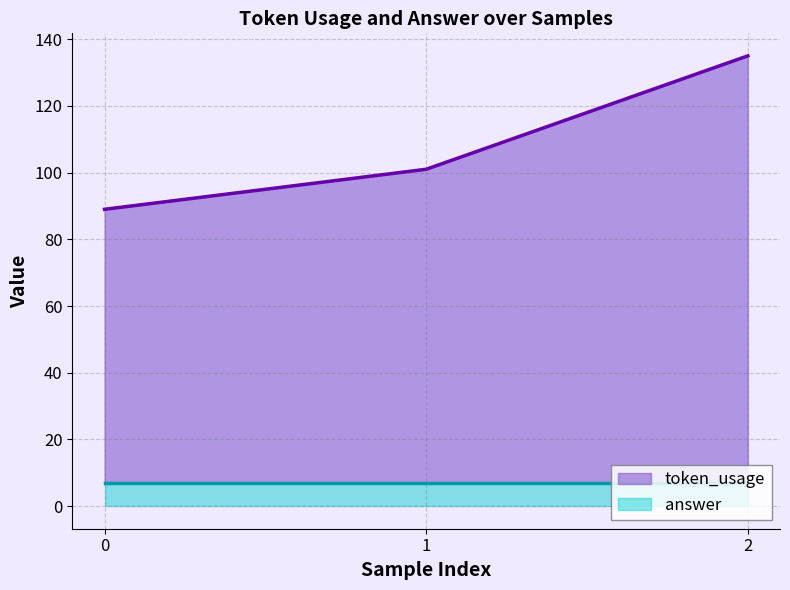

What is the greatest value displayed?

135